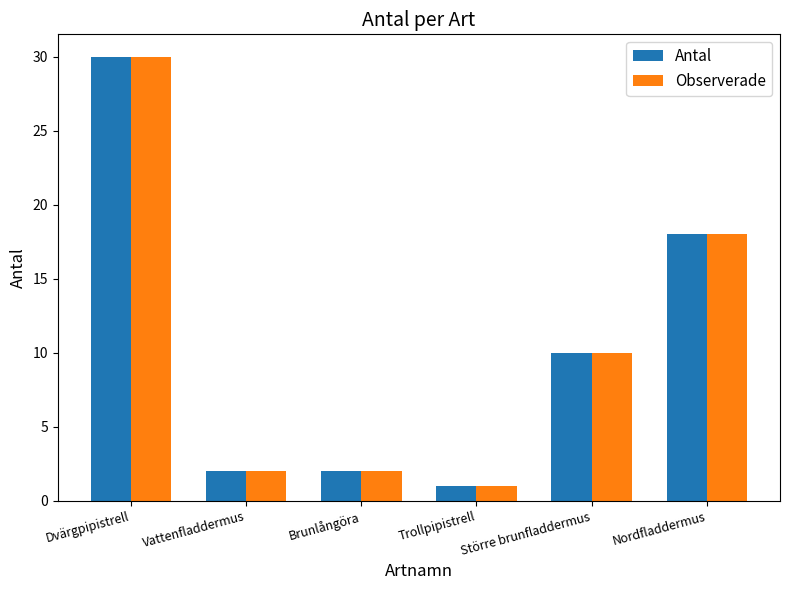

At which category is the sum across all series the highest?

Dvärgpipistrell